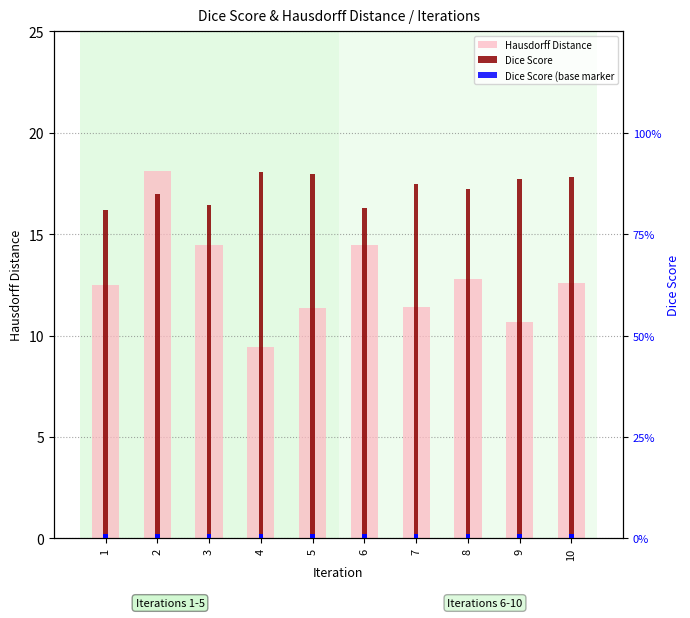

What is the difference between the Dice Score values at 5 and 6?

0.1